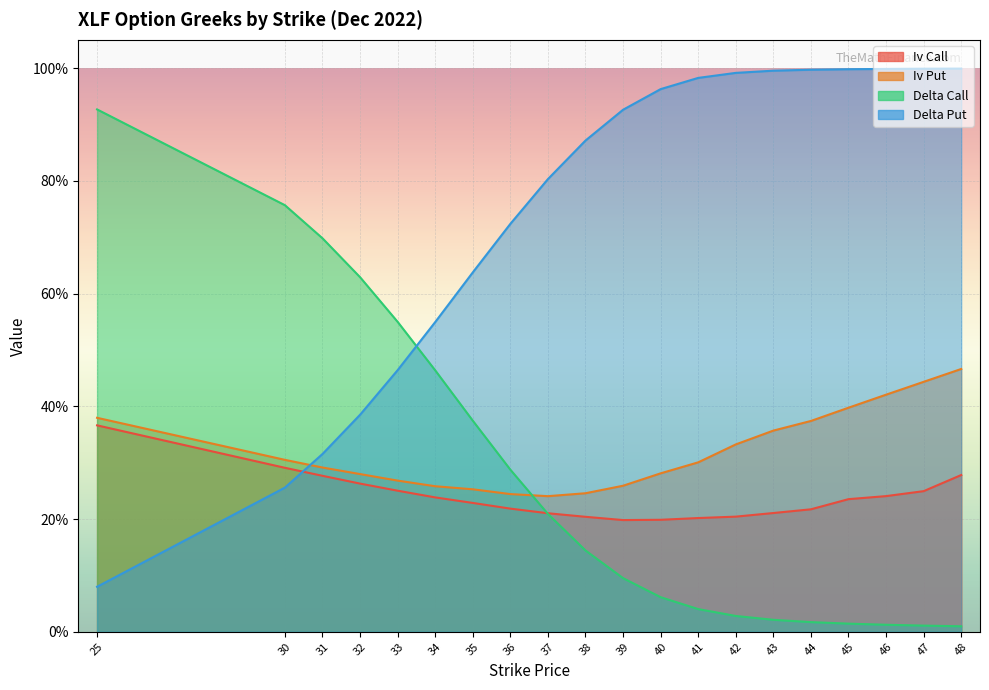

Is the value of delta_call at 40 greater than the value of iv_put at 42?

No